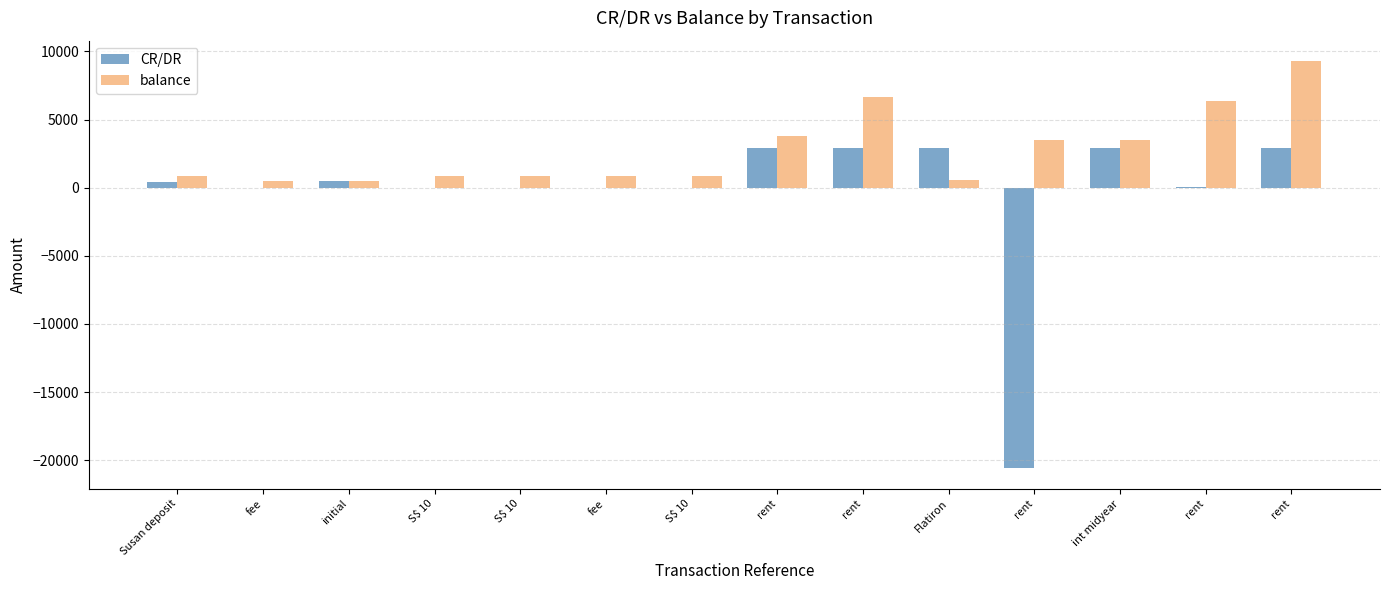

What are all the series names shown in the legend?

CR/DR, balance